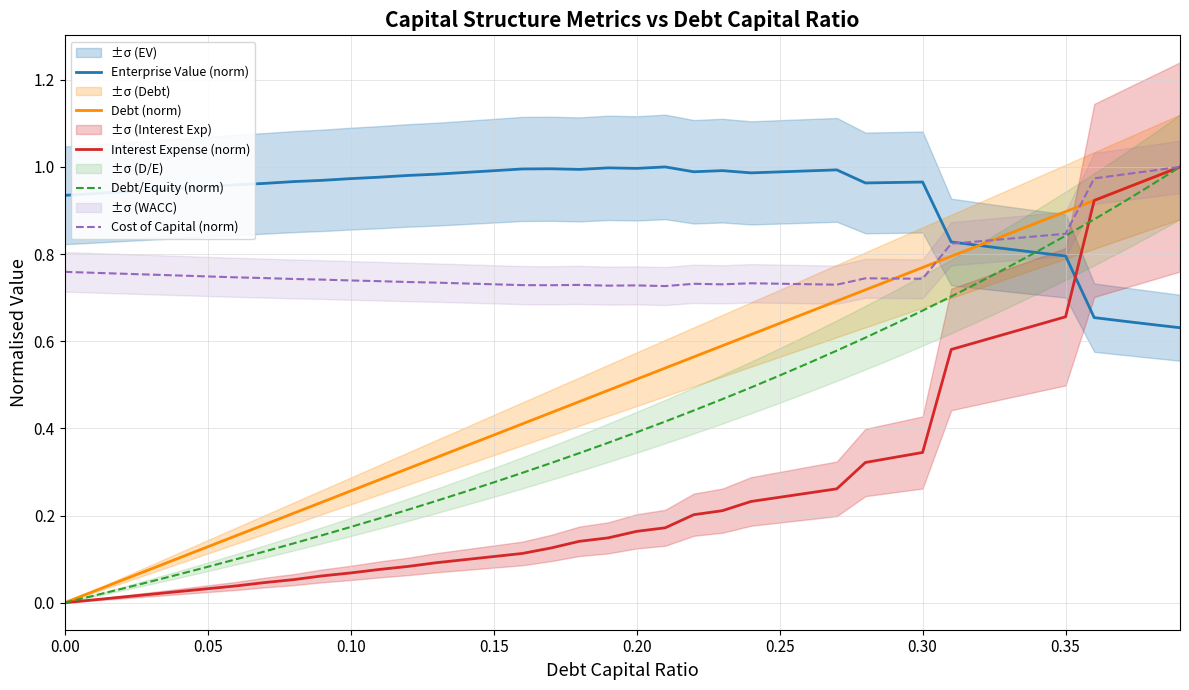

How many positive values does the Debt/Equity (norm) series have?

39